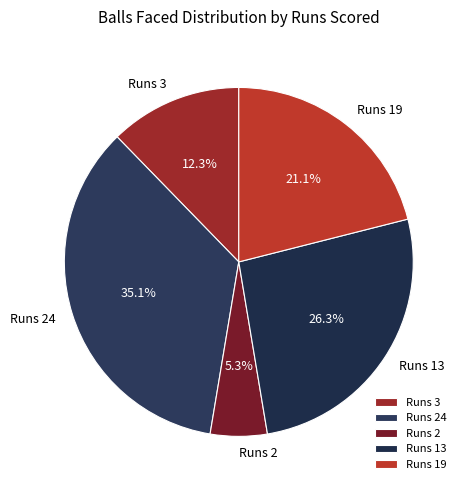

Between Runs 3 and Runs 24, which is larger?

Runs 24